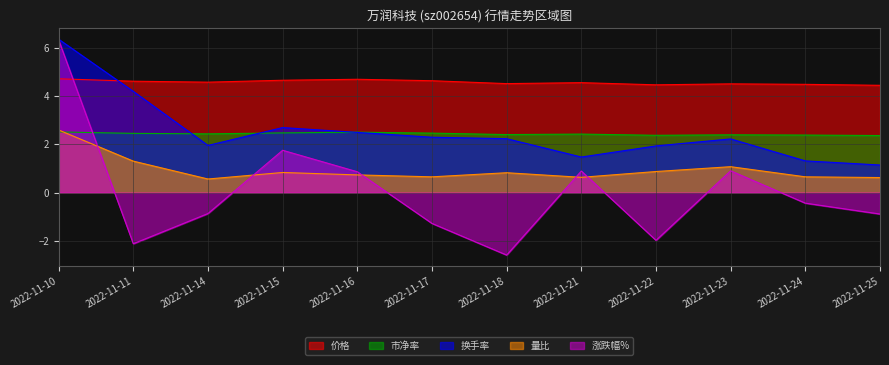

True or false: 价格 has a value of 4.5 at 2022-11-24.

True